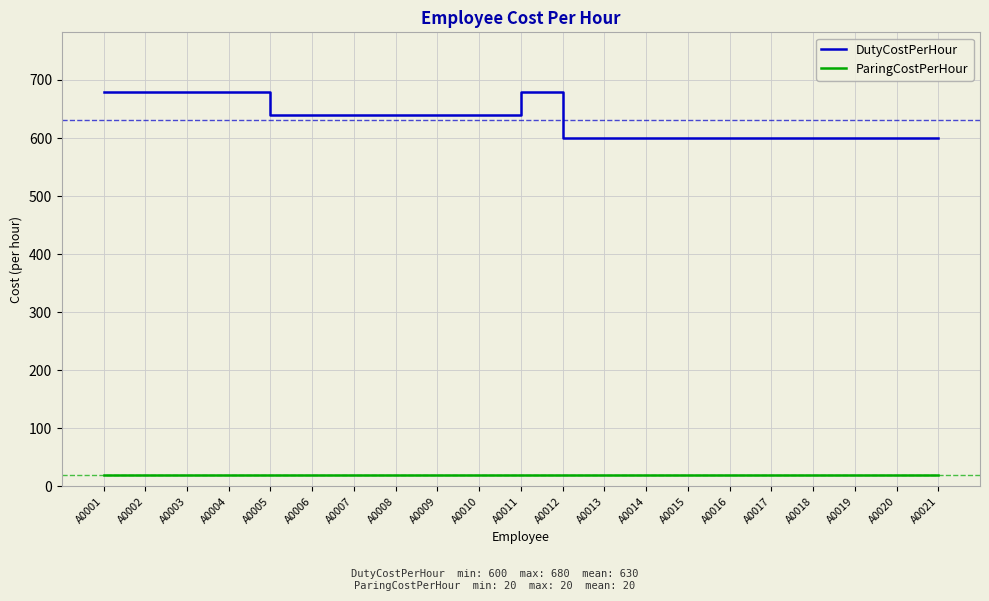

Rank the series by their maximum value, from lowest to highest.

ParingCostPerHour, DutyCostPerHour